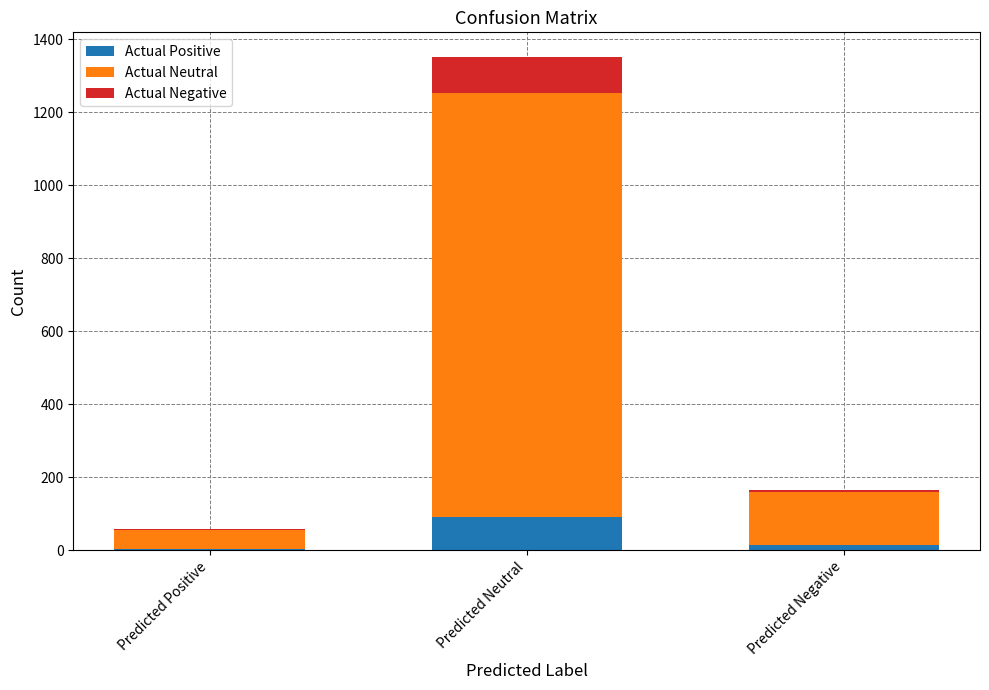

Reading left to right, transcribe the values for Actual Positive.

Predicted Positive=4	Predicted Neutral=91	Predicted Negative=15